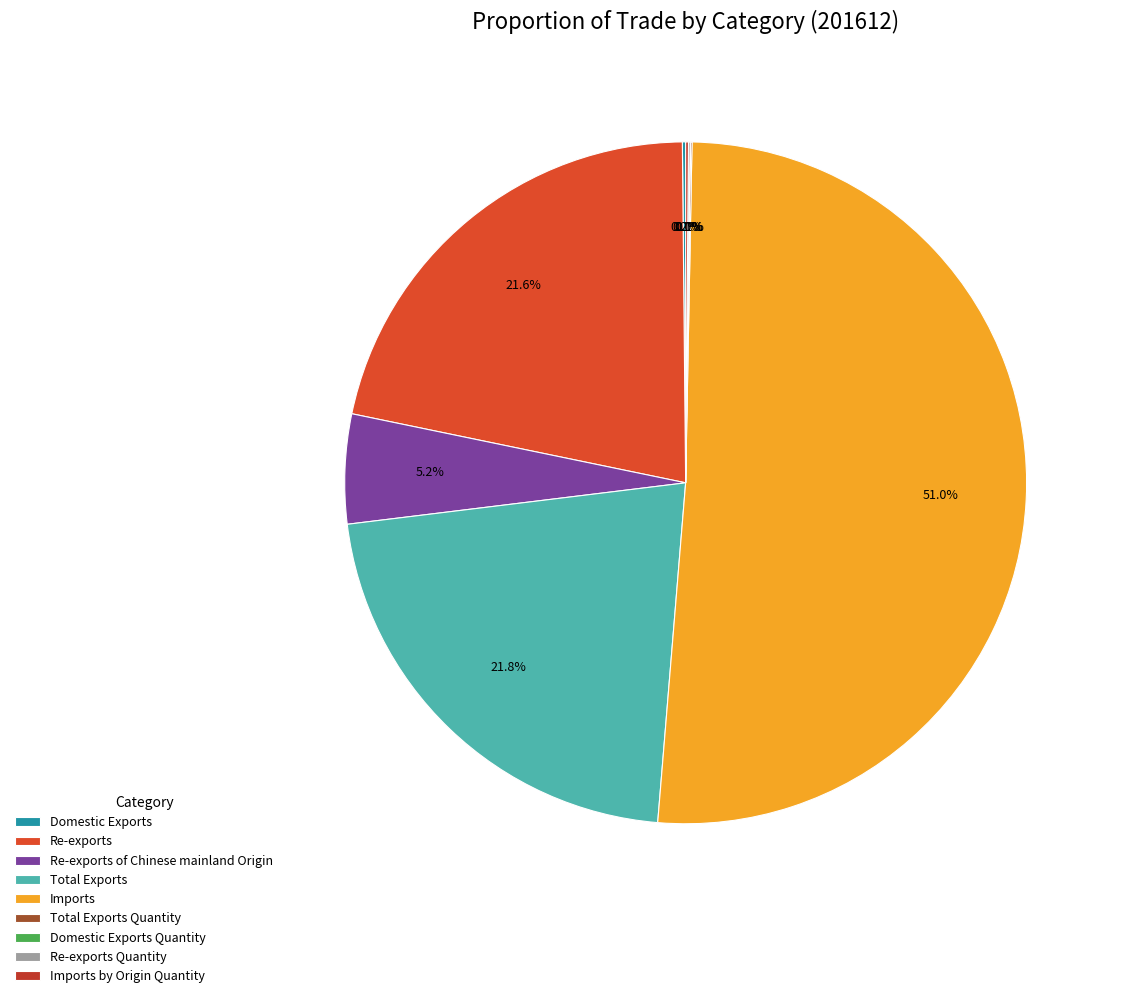

Do Imports by Origin Quantity and Re-exports of Chinese mainland Origin together represent more than half of the pie?

No